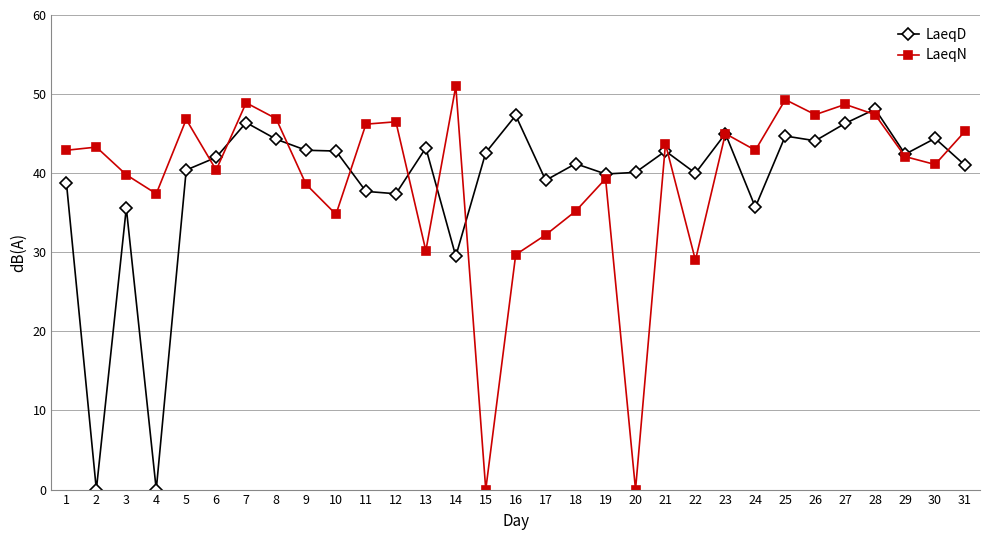

What is the average value of the LaeqN series?

39.1